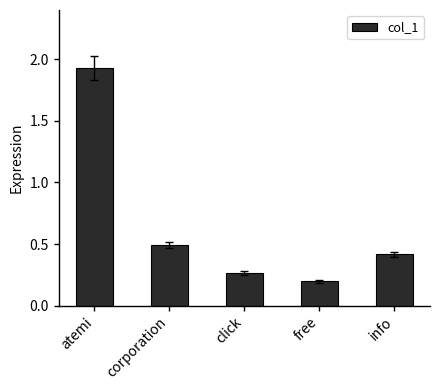

True or false: the data shows 0.3 at info.

False